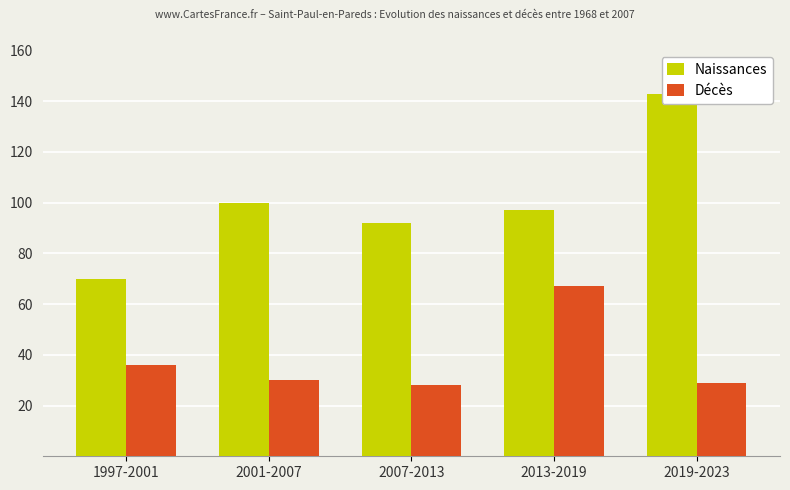

At how many categories does at least one series exceed 56?

5